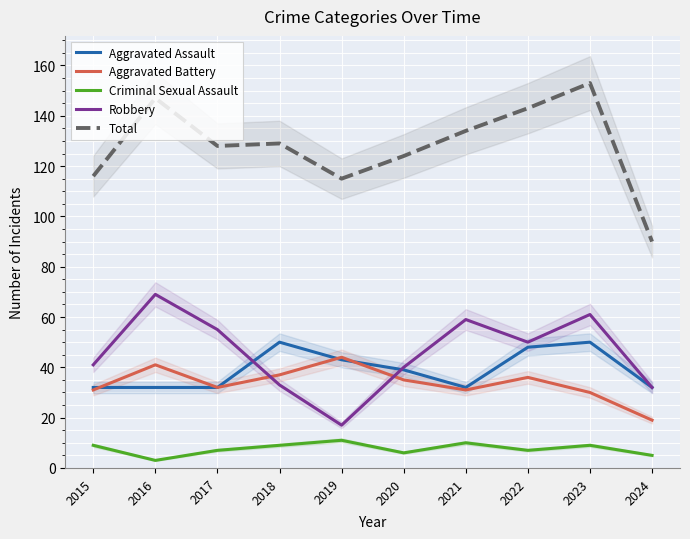

Which label corresponds to the smallest value in the chart?

2016